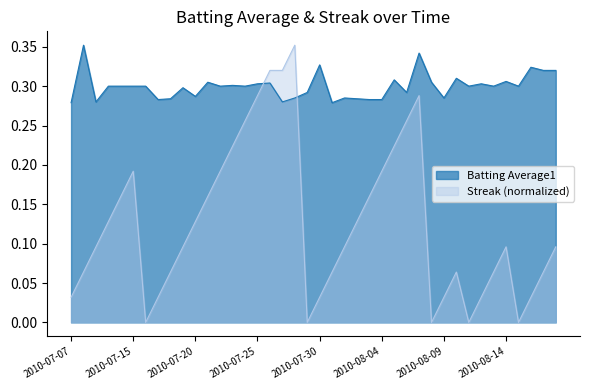

After their last crossing, which series has the higher values: Streak or Batting Average1?

Batting Average1